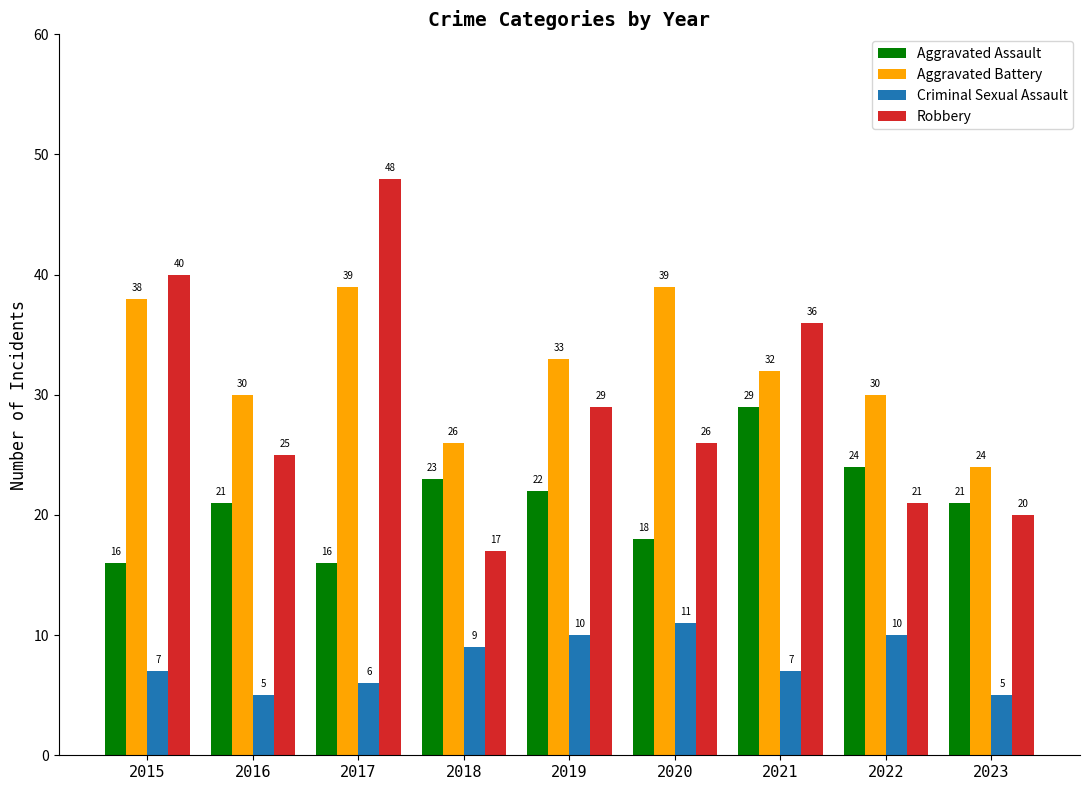

Reading right to left, extract all data points from this chart.

Aggravated Assault: 21	24	29	18	22	23	16	21	16
Aggravated Battery: 24	30	32	39	33	26	39	30	38
Criminal Sexual Assault: 5	10	7	11	10	9	6	5	7
Robbery: 20	21	36	26	29	17	48	25	40